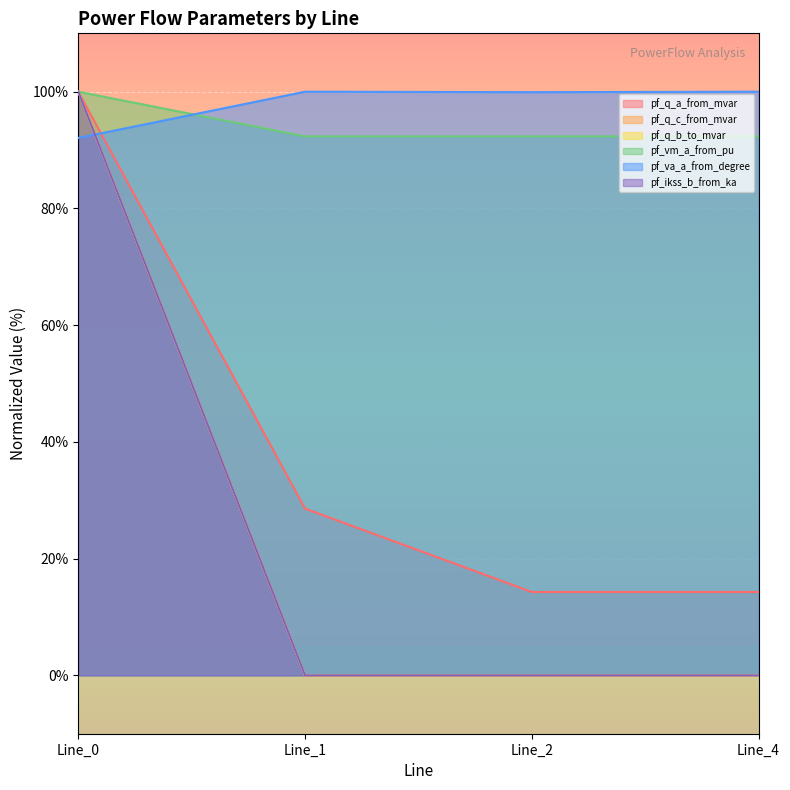

What is the spread (max minus min) of values at Line_2?

99.9